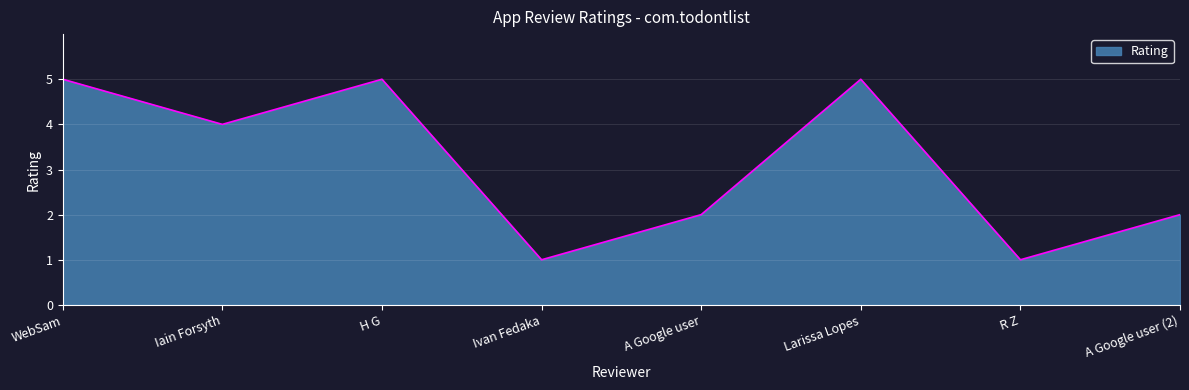

What is the greatest value displayed?

5